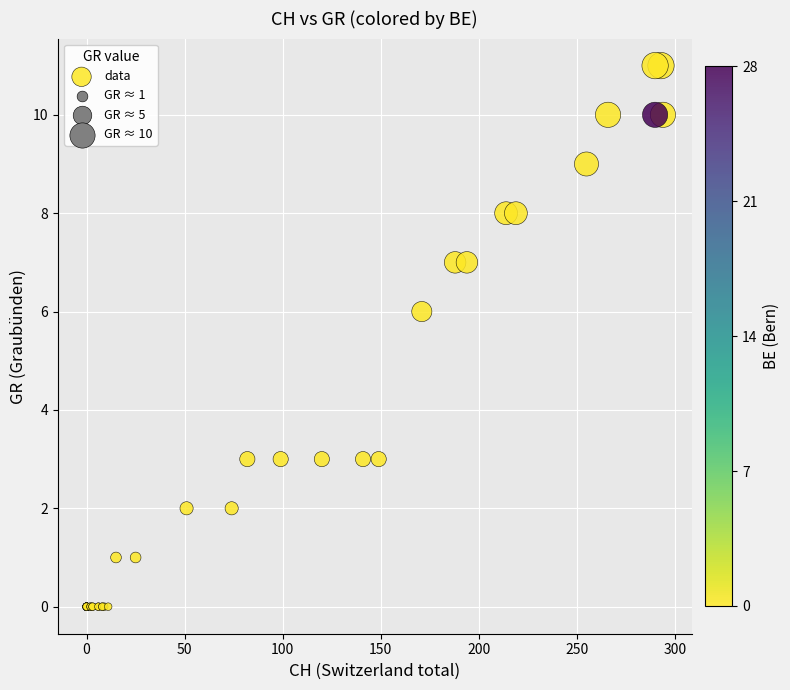

What Y value in the scatter plot is closest to 5?

6